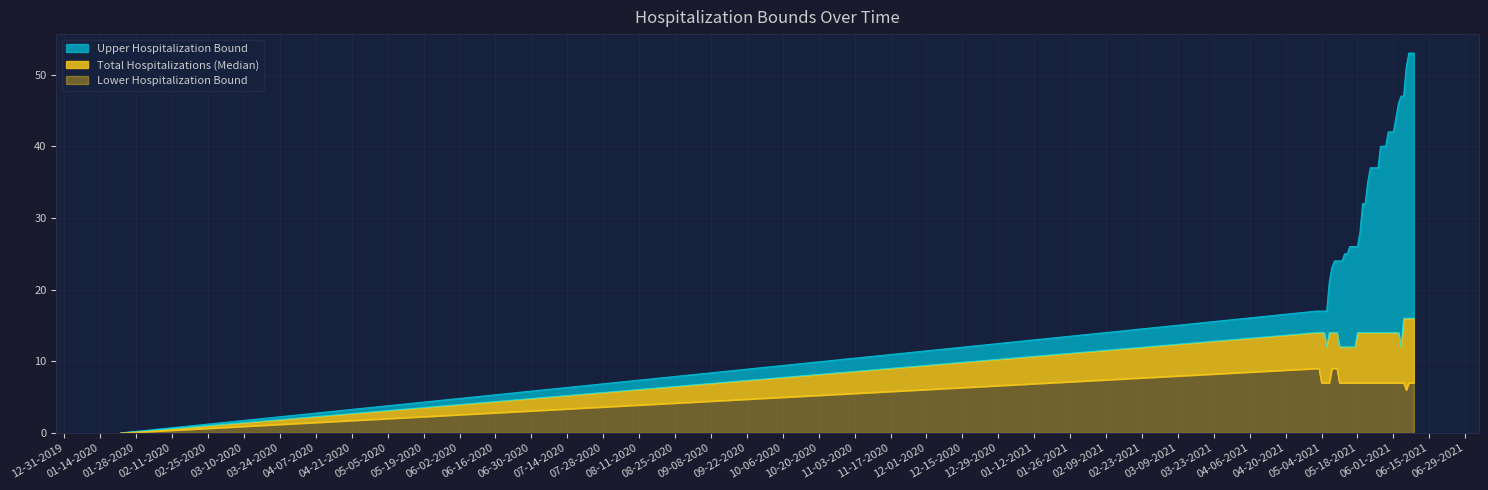

List the series in order of their peak value, lowest first.

Lower Hospitalization Bound, Total Hospitalizations (Median), Upper Hospitalization Bound